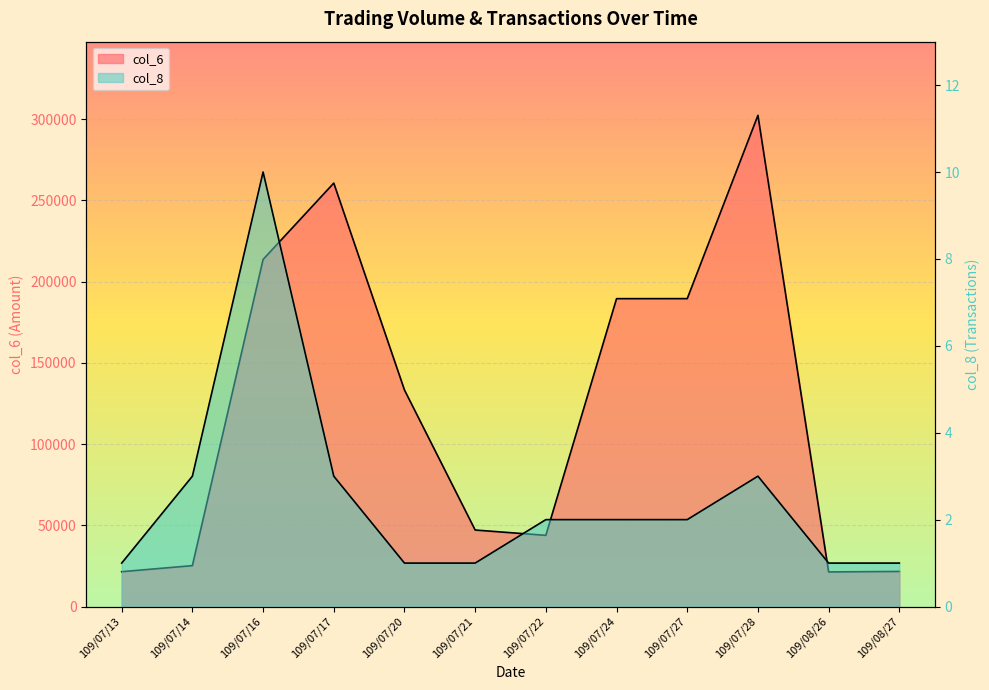

At which label does col_8 first exceed 2?

109/07/14